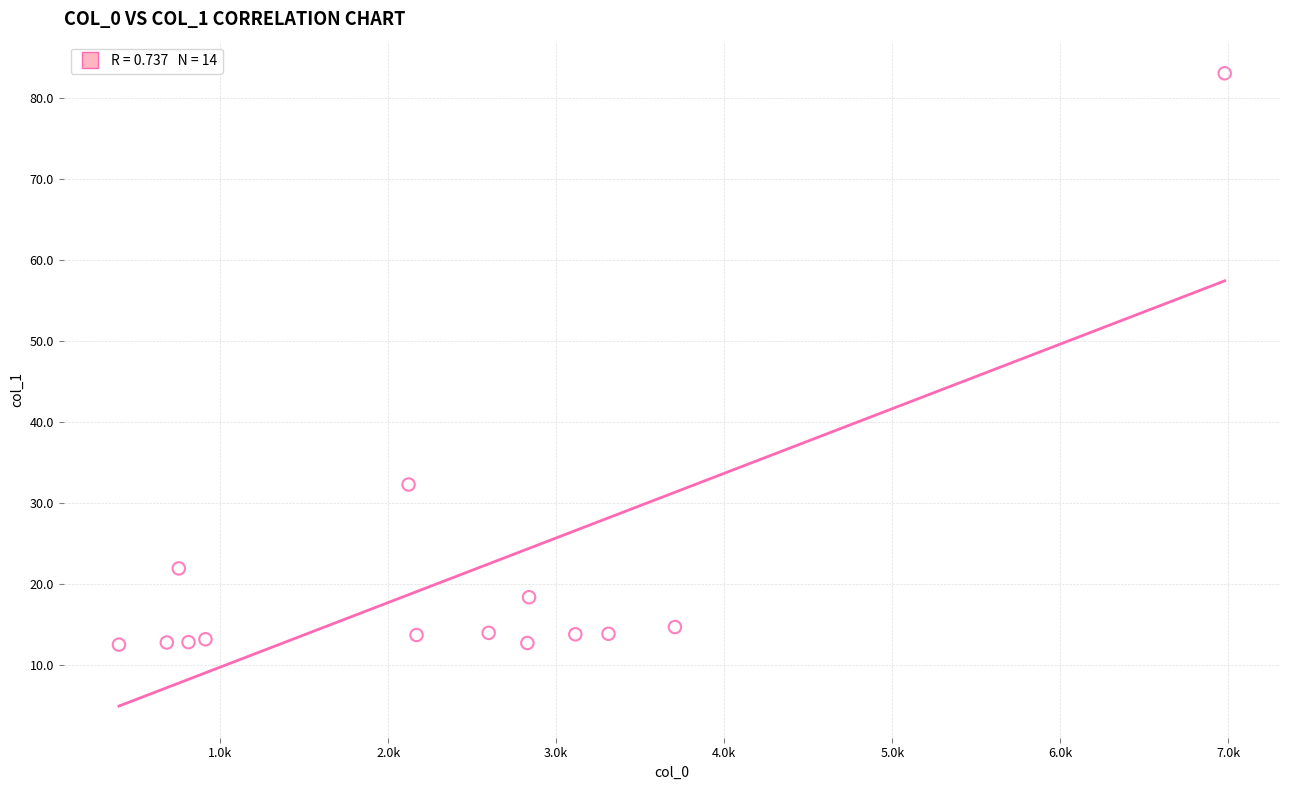

What is the range of Y values (max minus min)?

70.5